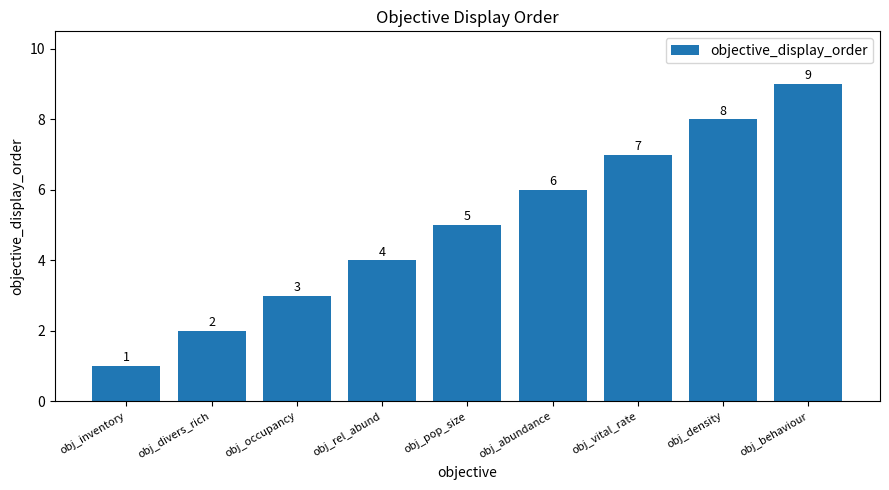

Count the values in the range 3 to 7.

5